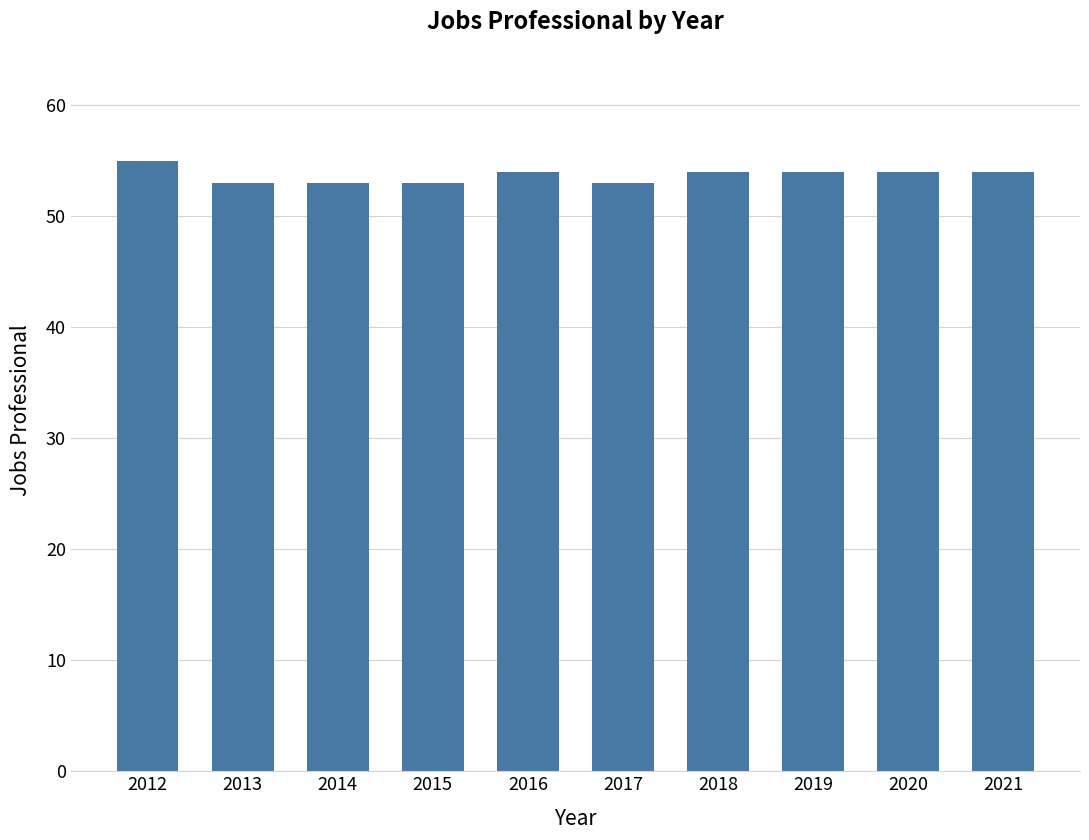

What is the value of the 4th bar from the left?

53